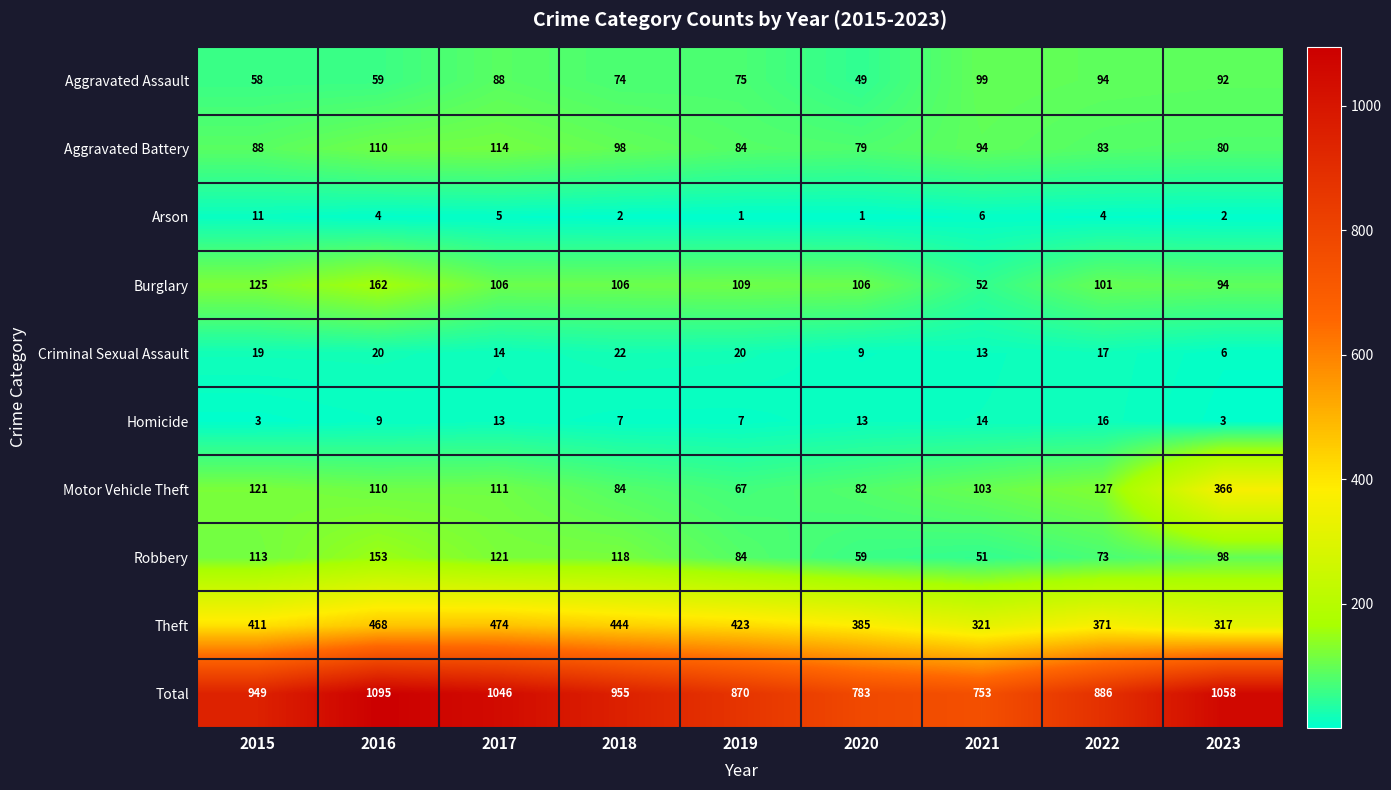

At 2020, list the series in order from largest to smallest.

Total, Theft, Burglary, Motor Vehicle Theft, Aggravated Battery, Robbery, Aggravated Assault, Homicide, Criminal Sexual Assault, Arson